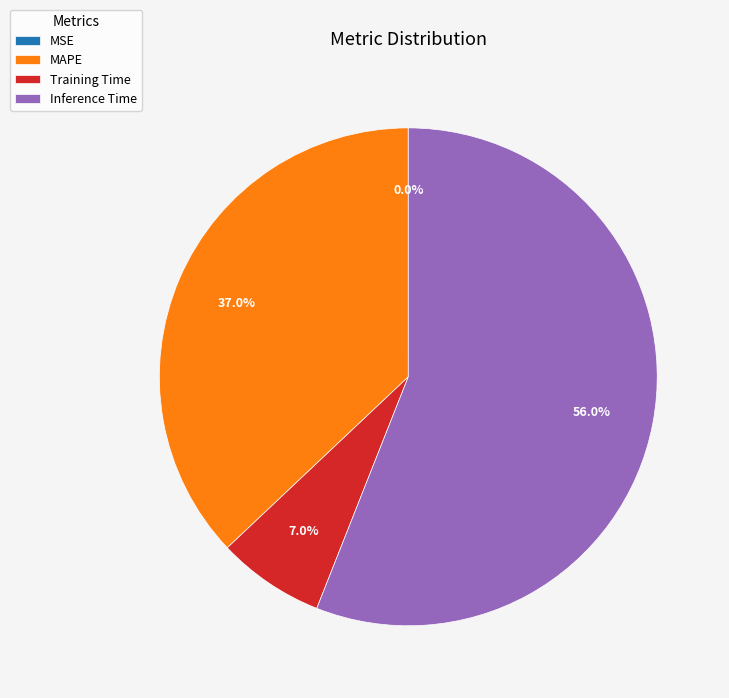

What is the largest slice in the pie chart?

Inference Time